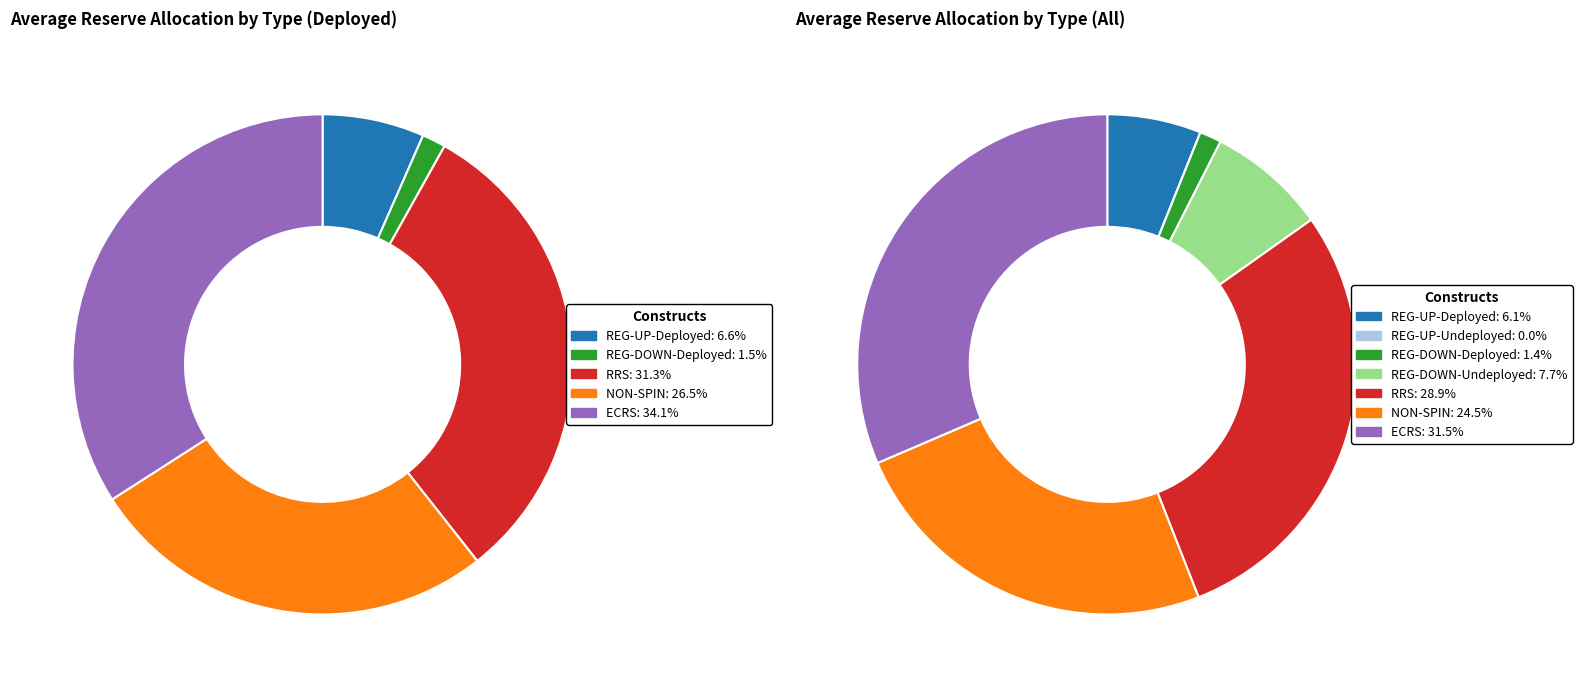

What percentage is the ECRS slice, to the nearest percent?

31%